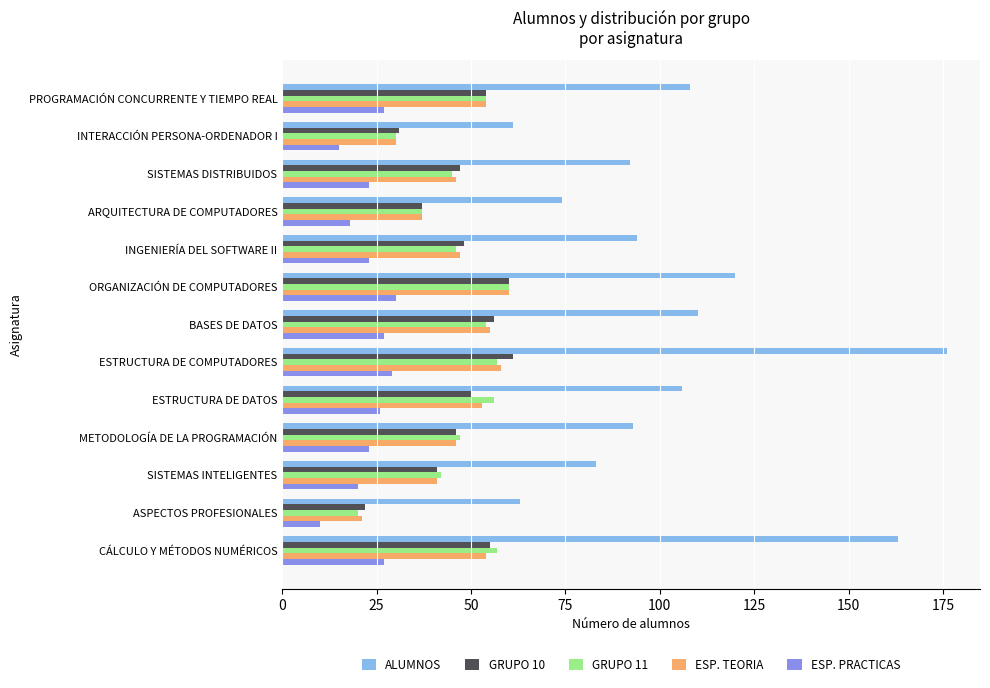

What is the sum of all ESP. PRACTICAS values?

298